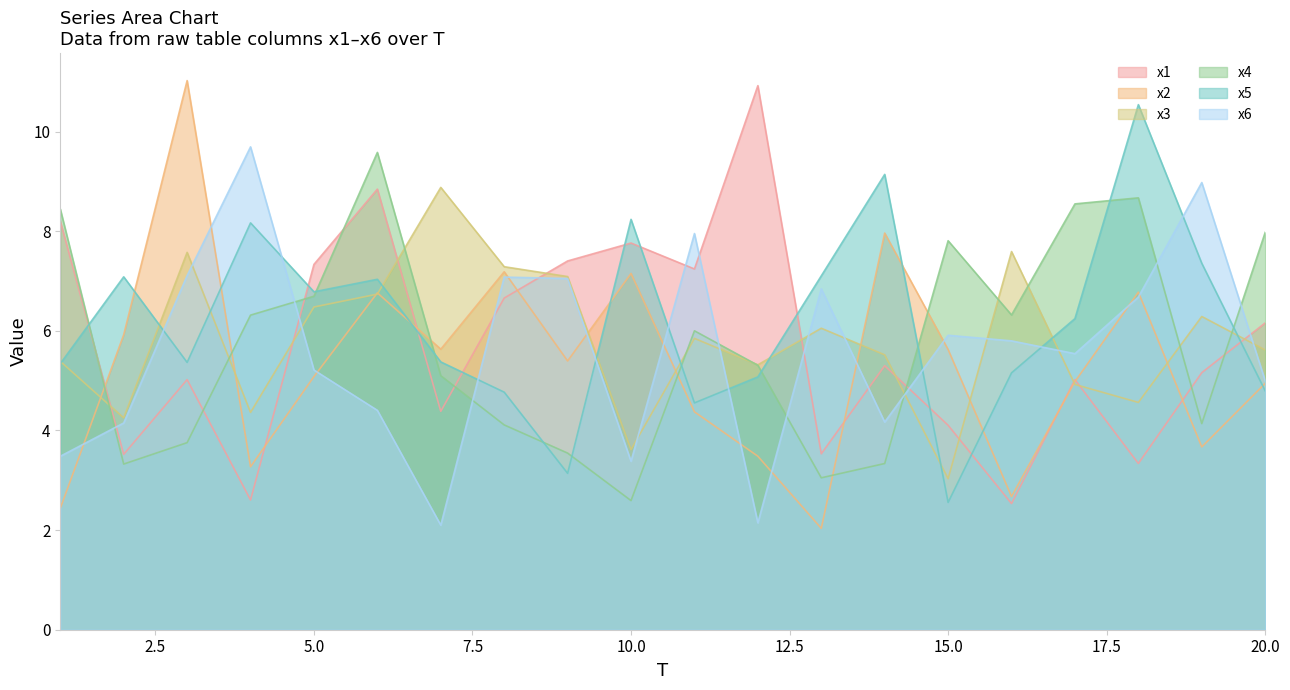

What is the value of the x3 point at the 12th from the left?

5.3